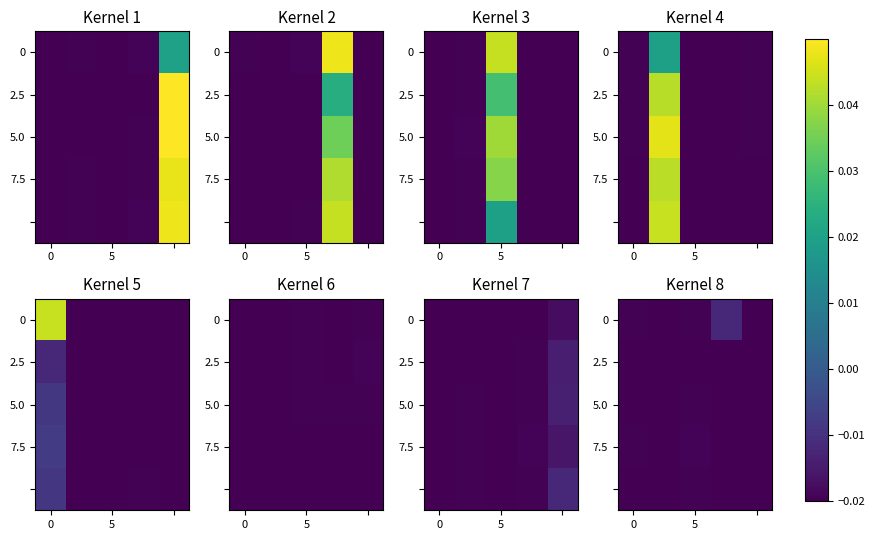

How many series are shown in this chart?

5